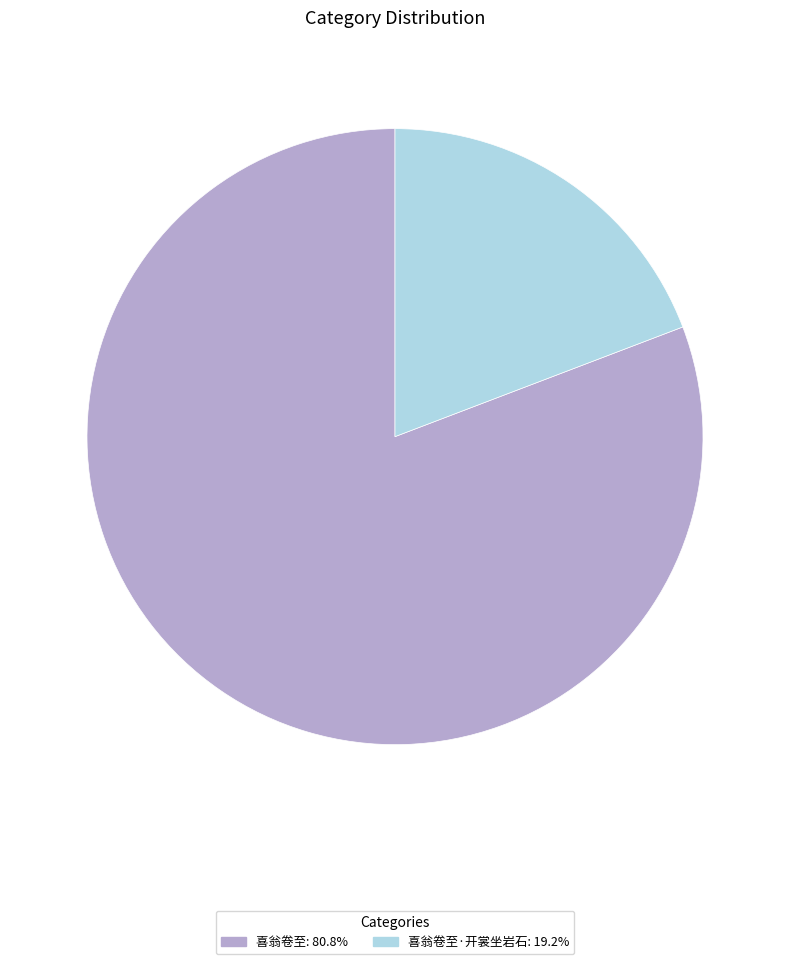

Is the sum of 喜翁卷至: 80.8% and 喜翁卷至·开裳坐岩石: 19.2% greater than half?

Yes